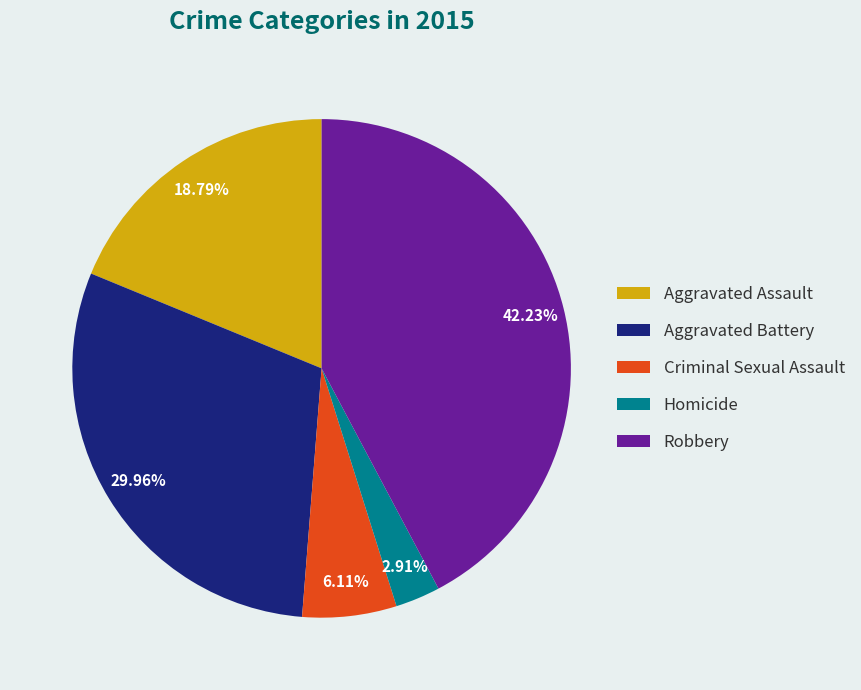

Is the sum of Robbery and Aggravated Battery greater than half?

Yes